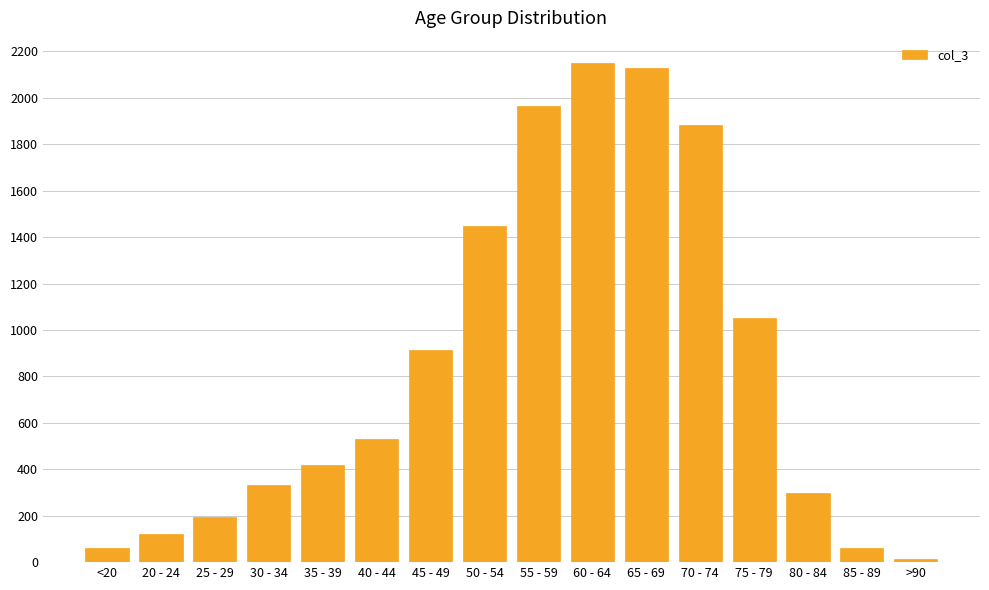

At which label is the value closest to 1083?

75 - 79